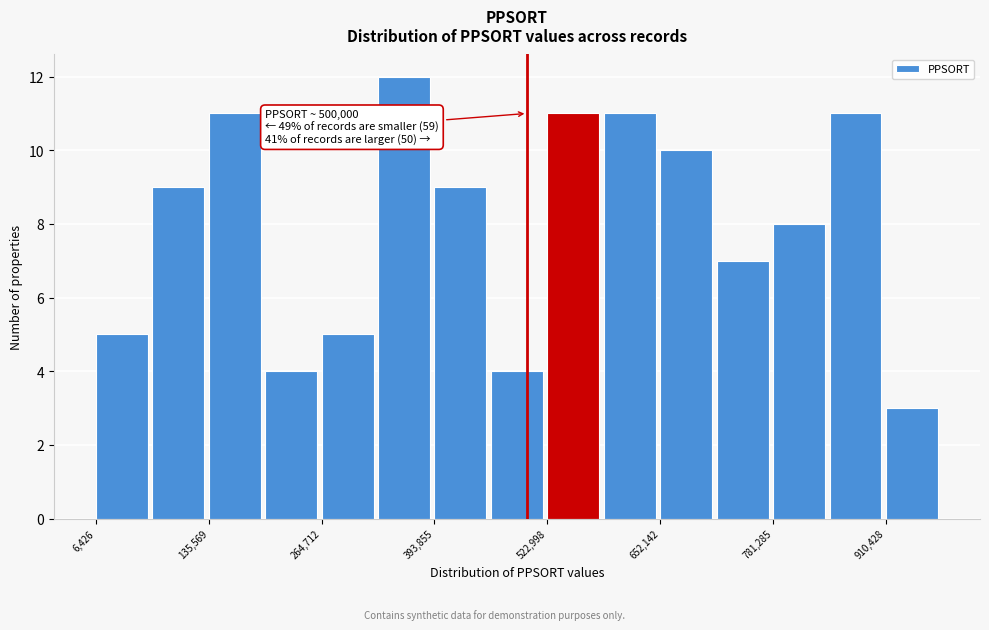

Read against the x-axis, roughly where is the centre of the tallest bar?

360000